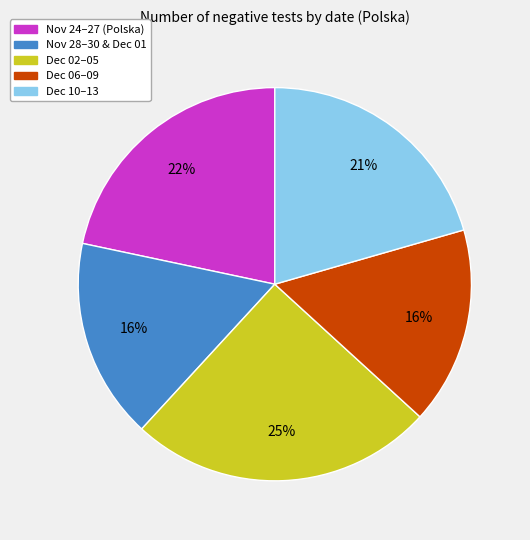

To the nearest percent, what is the difference between the largest and smallest slice percentages?

9%